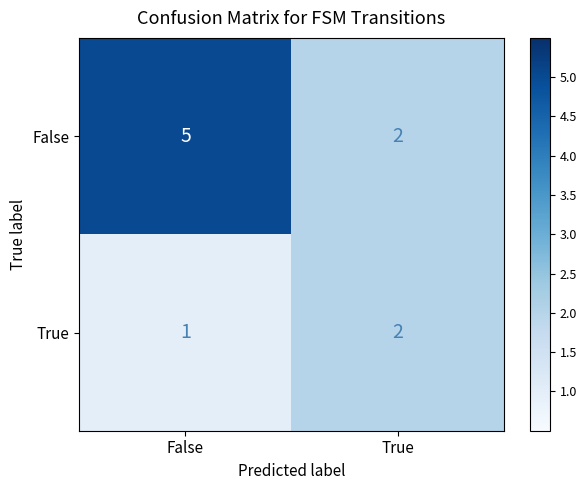

List the series in order of their peak value, highest first.

False, True